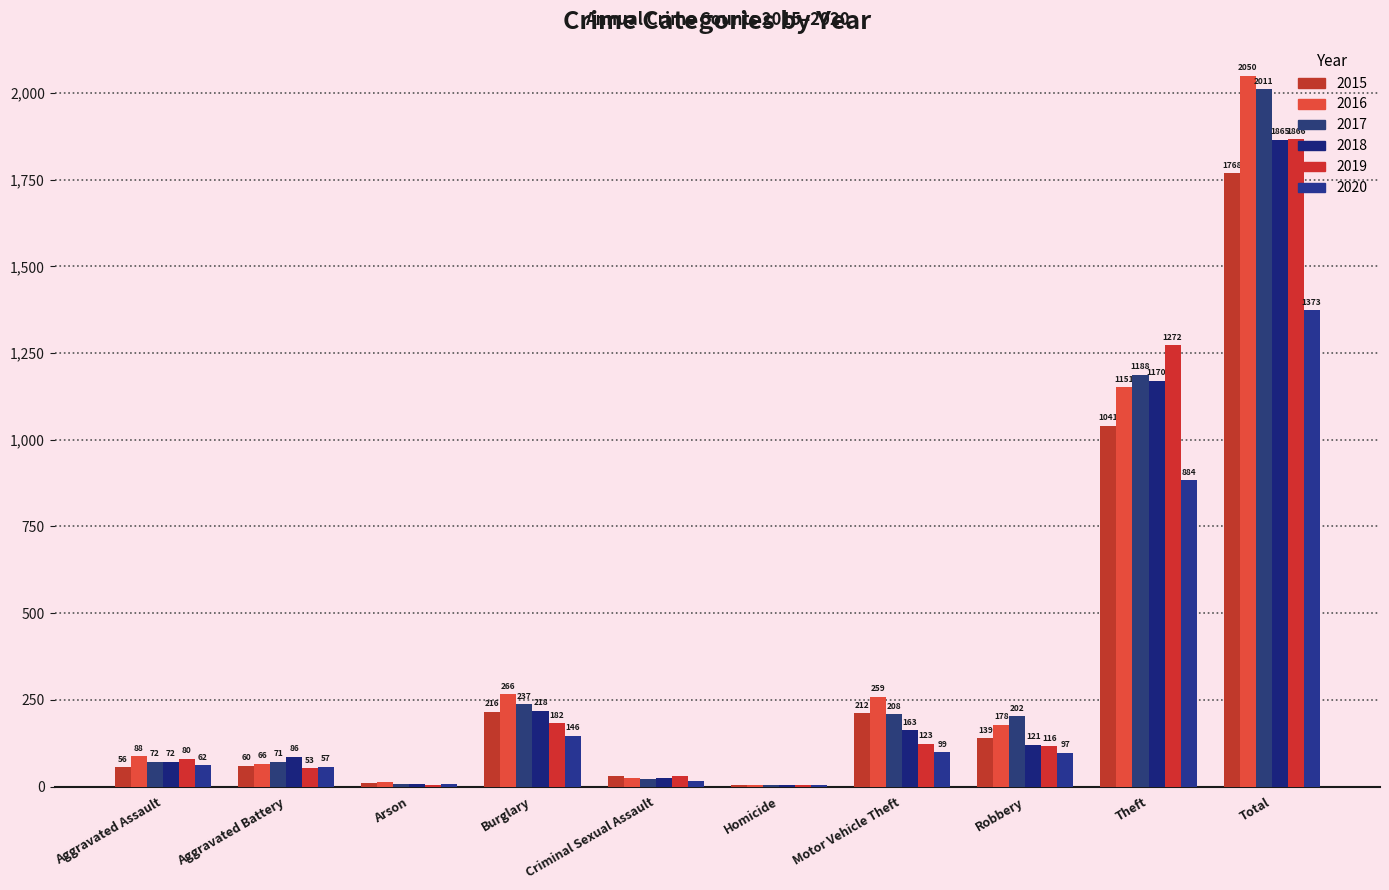

Which series has the widest spread of values?

2016